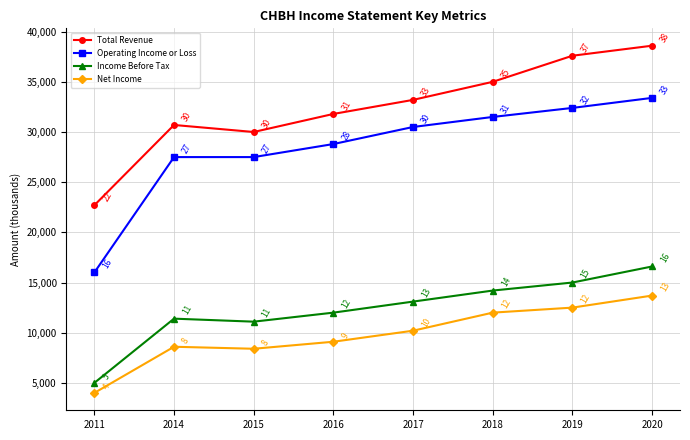

Does the chart have visible grid lines?

Yes